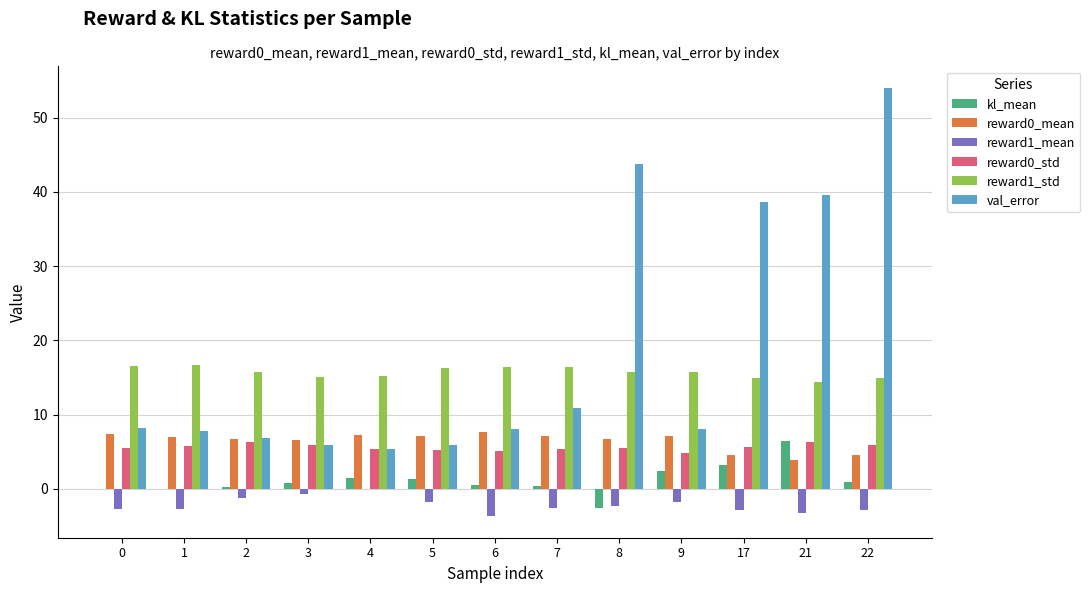

At which label does reward1_mean first exceed -2?

2